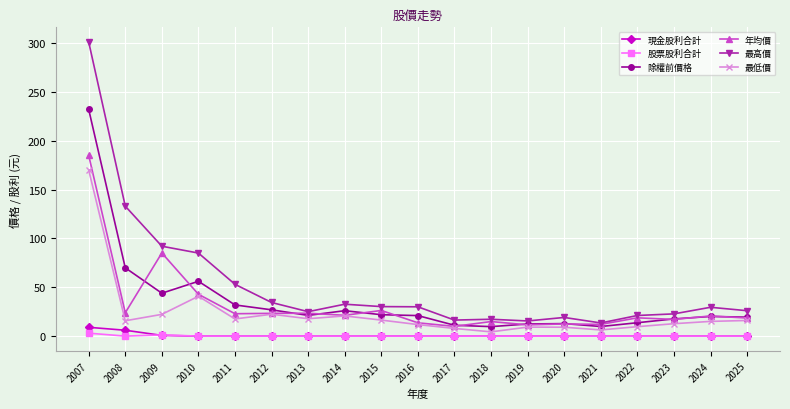

Which series has the largest total across all categories?

最高價